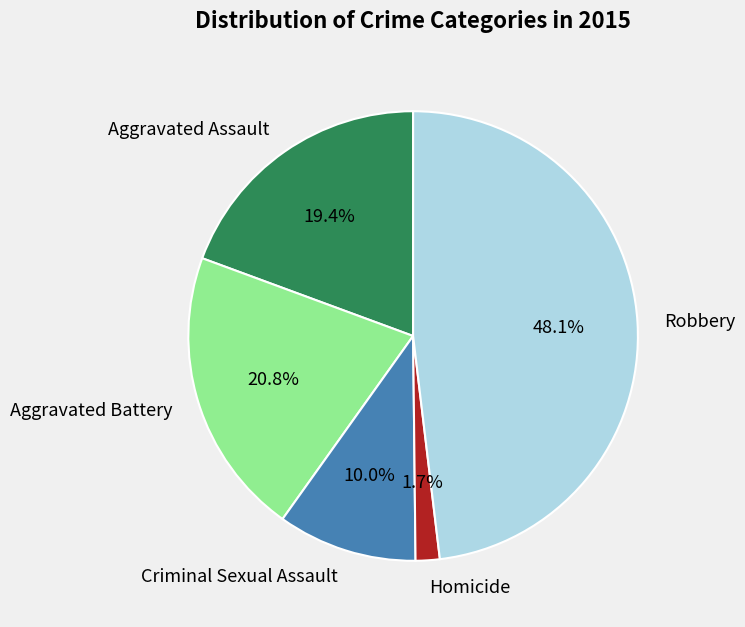

Does any single category account for the majority?

No